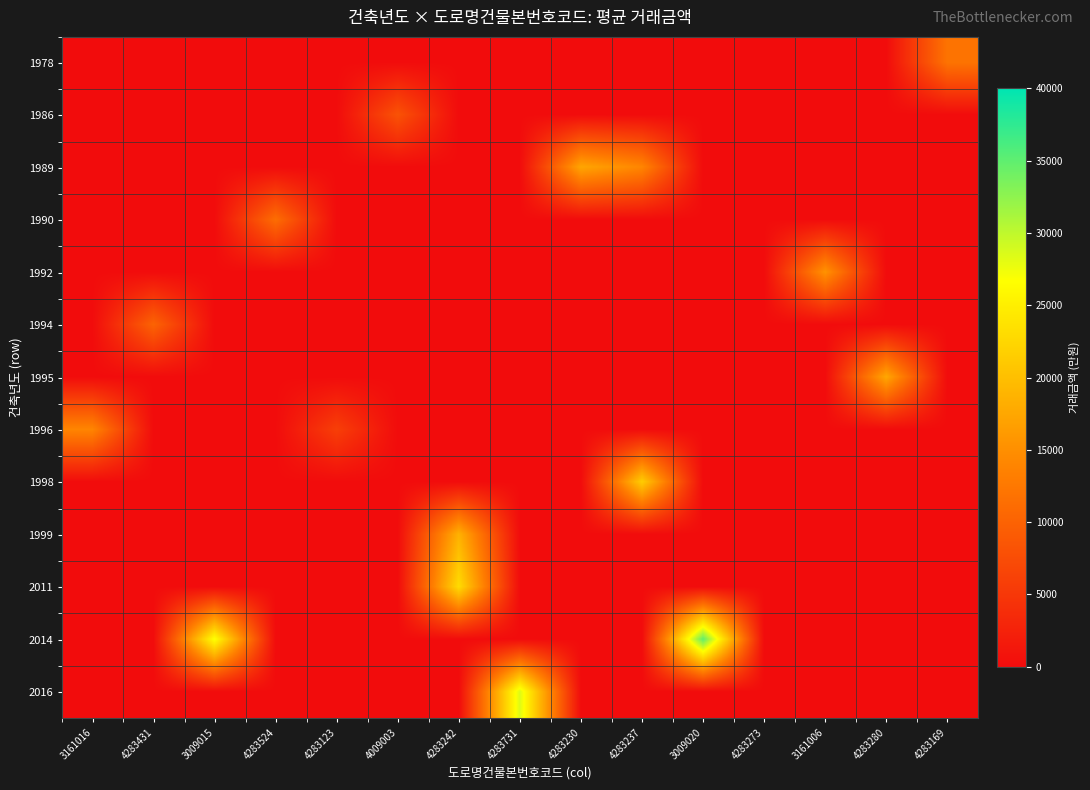

Between 3161006 and 4283431, which is larger?

3161006